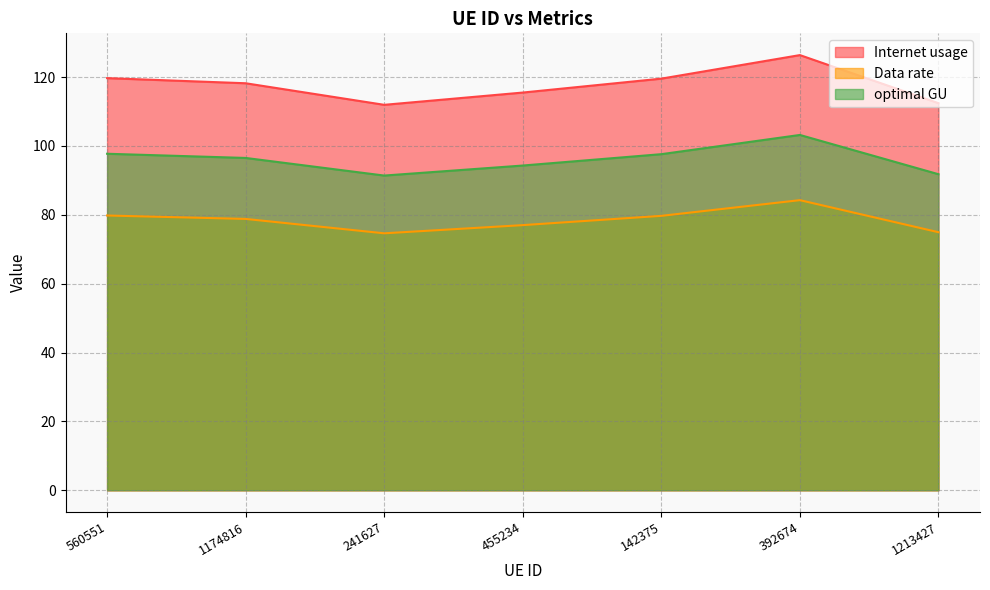

Does the chart have visible grid lines?

Yes